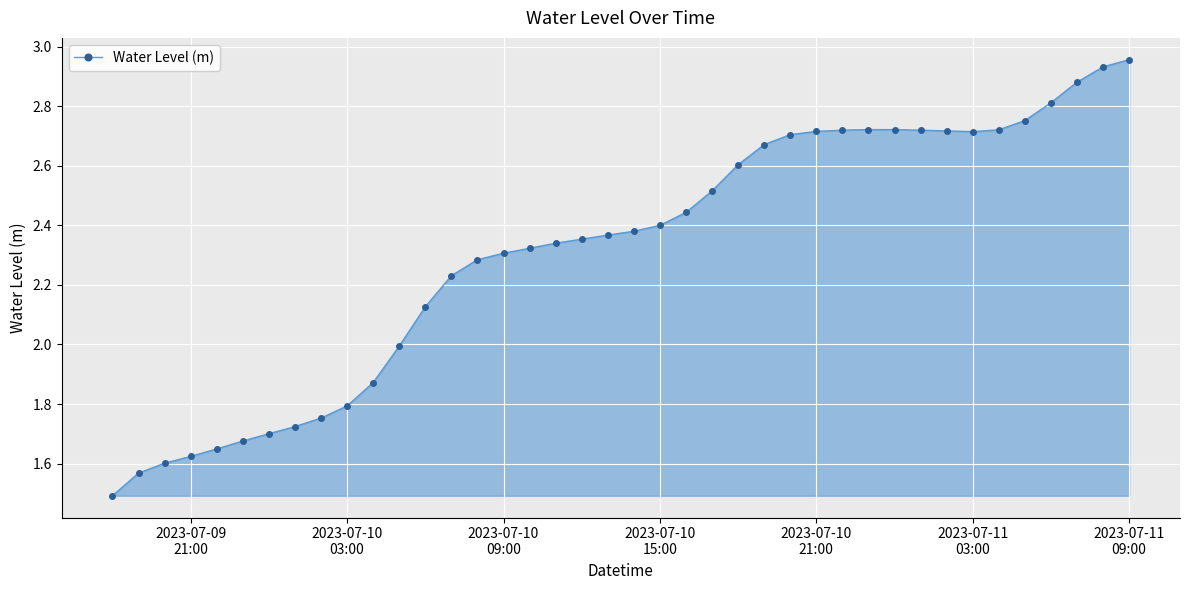

How many lines are shown in the chart?

1